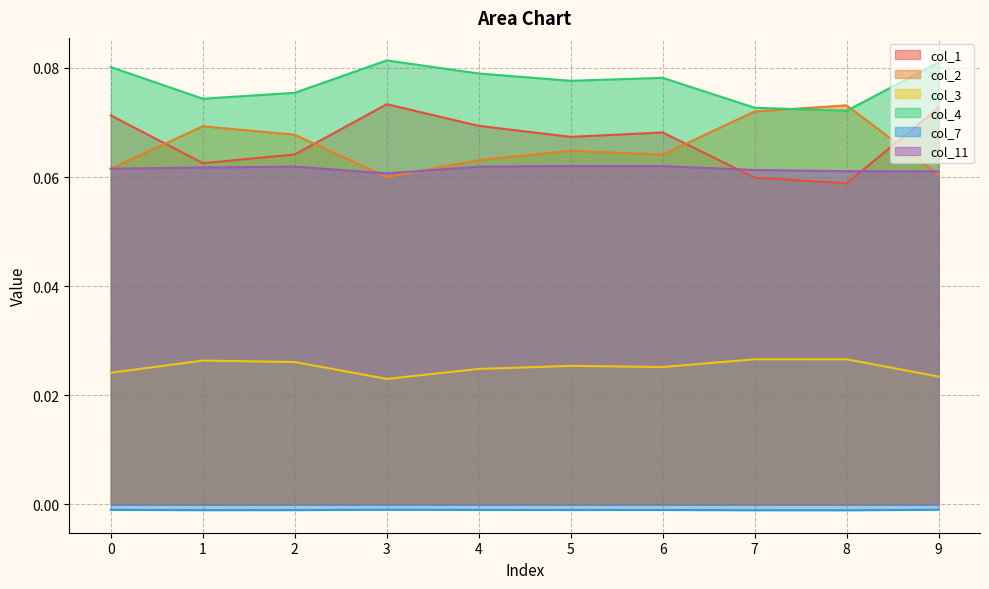

The value of col_1 at 9 is 0.1. True or false?

True